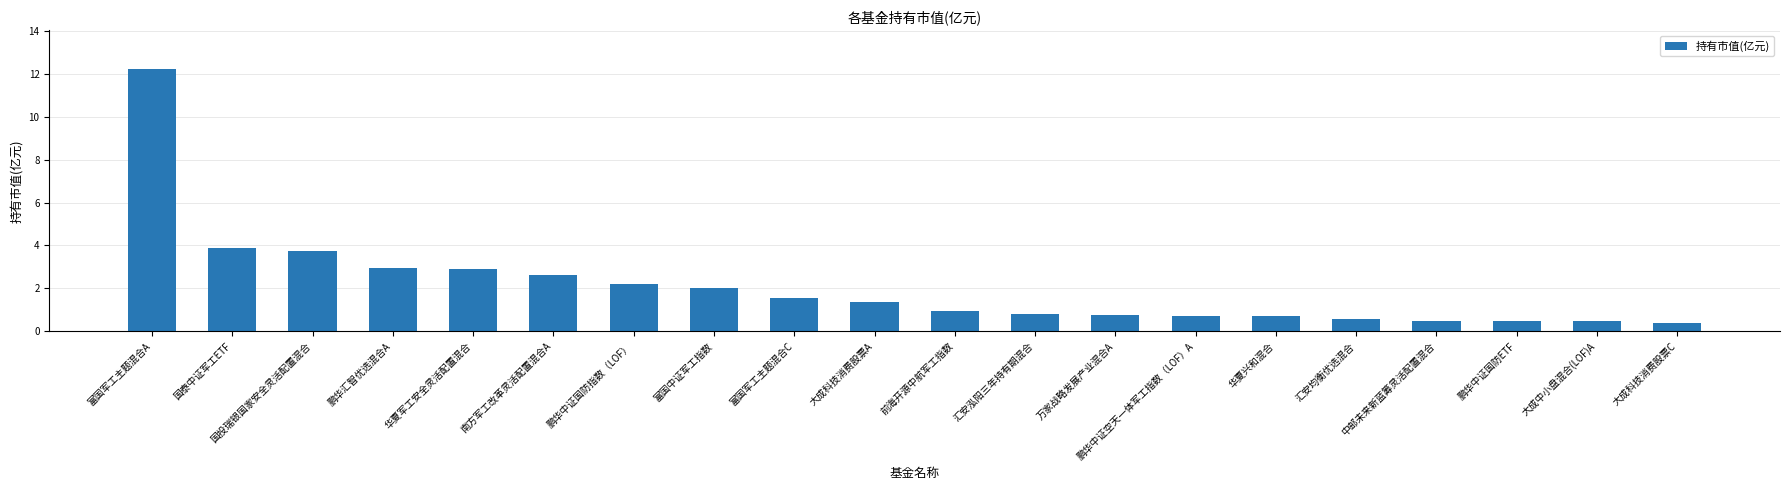

What is the difference between the values at 中邮未来新蓝筹灵活配置混合 and 大成科技消费股票C?

0.1